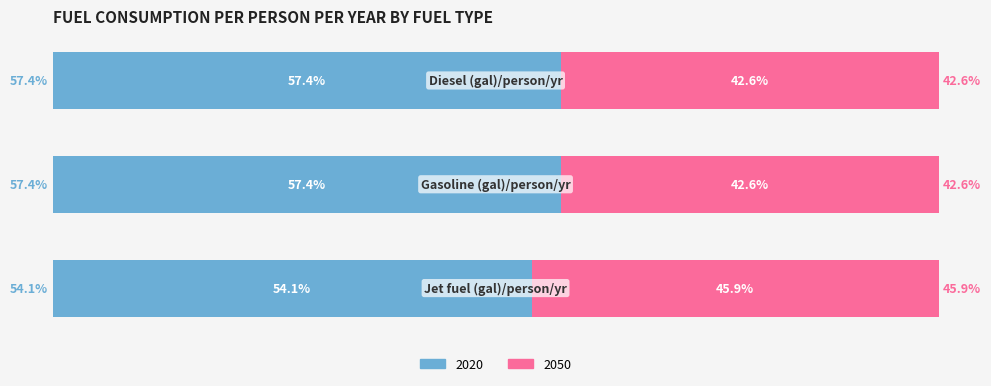

What are all the series names shown in the legend?

2020, 2050